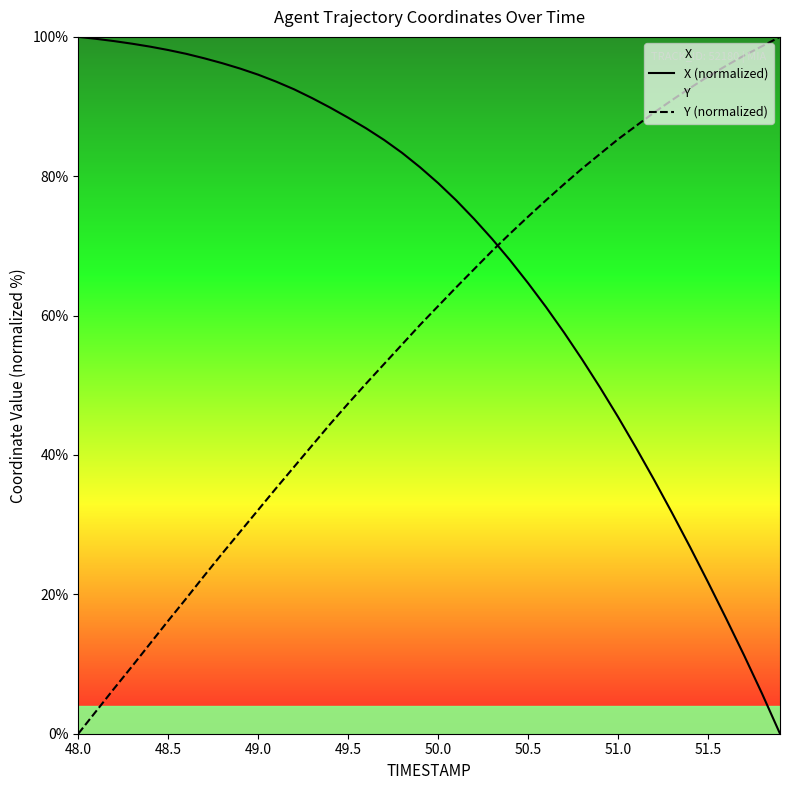

How many data points does each series have?

40